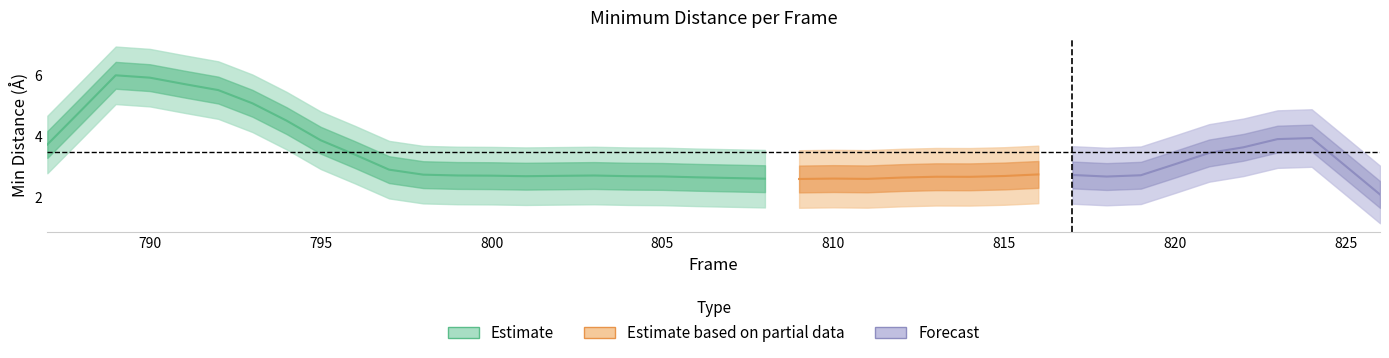

The chart shows a value of 1.8 at 16. True or false?

False